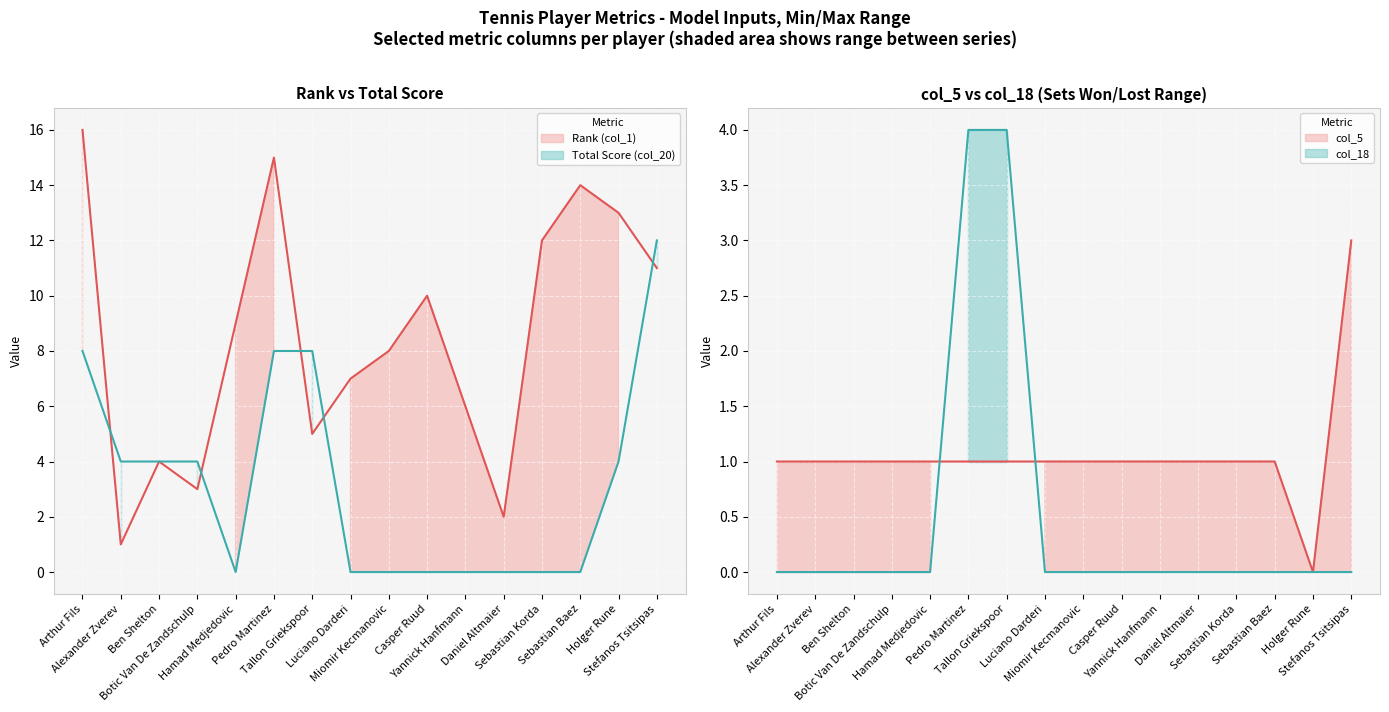

What position from the right is Miomir Kecmanovic?

8